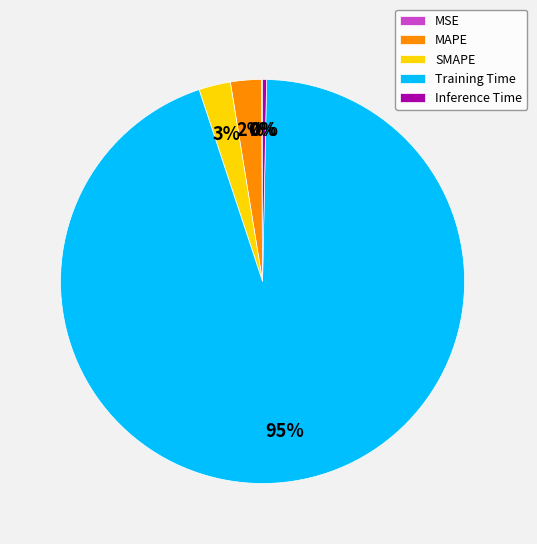

Is it true that MAPE is 2% of the pie?

True